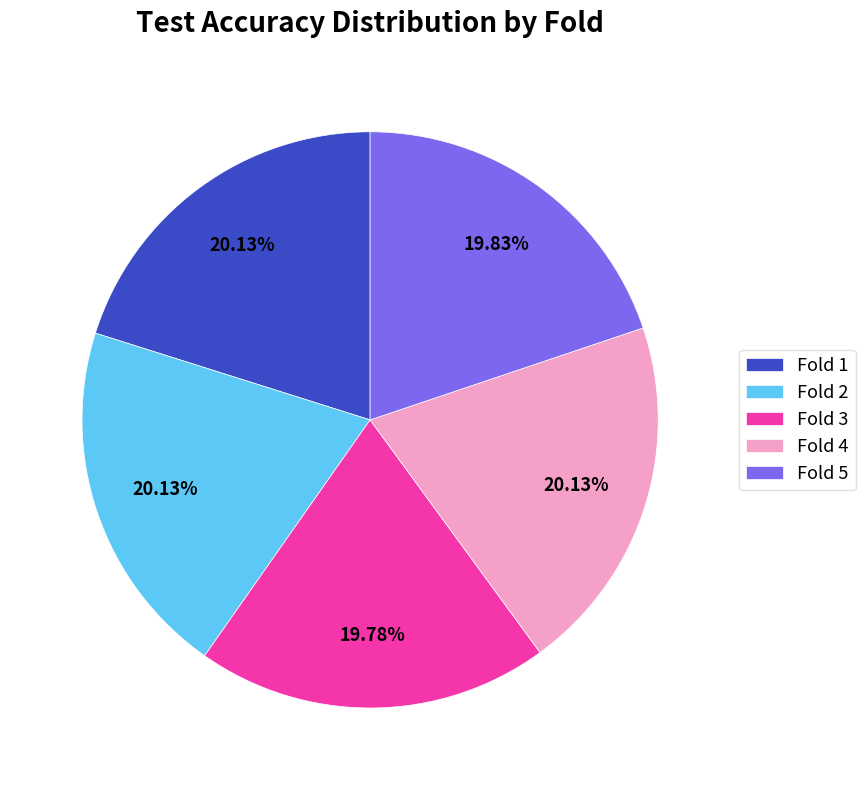

How many segments does this pie chart have?

5